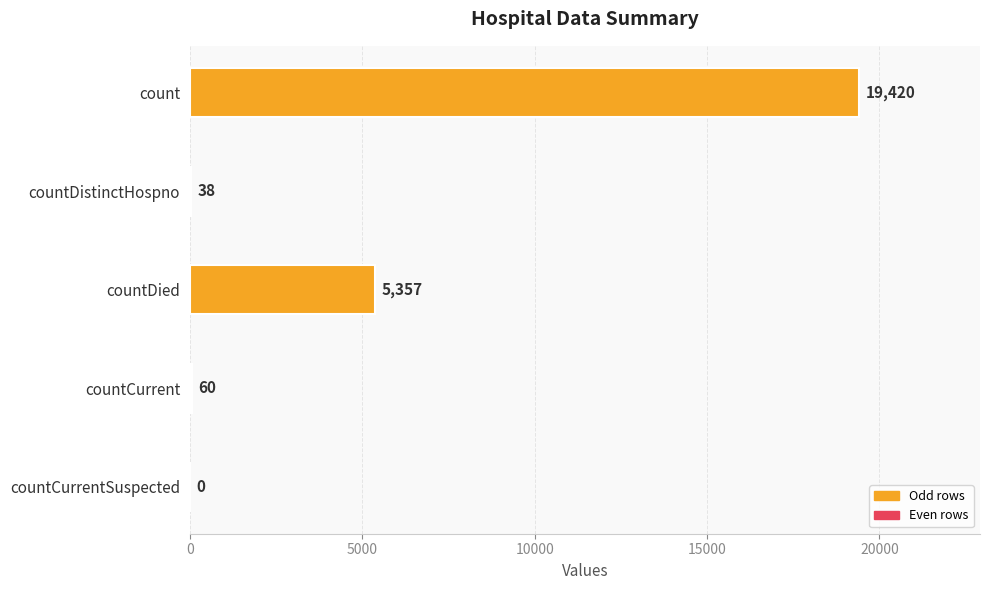

What is the change in value from count to countDistinctHospno?

-19382